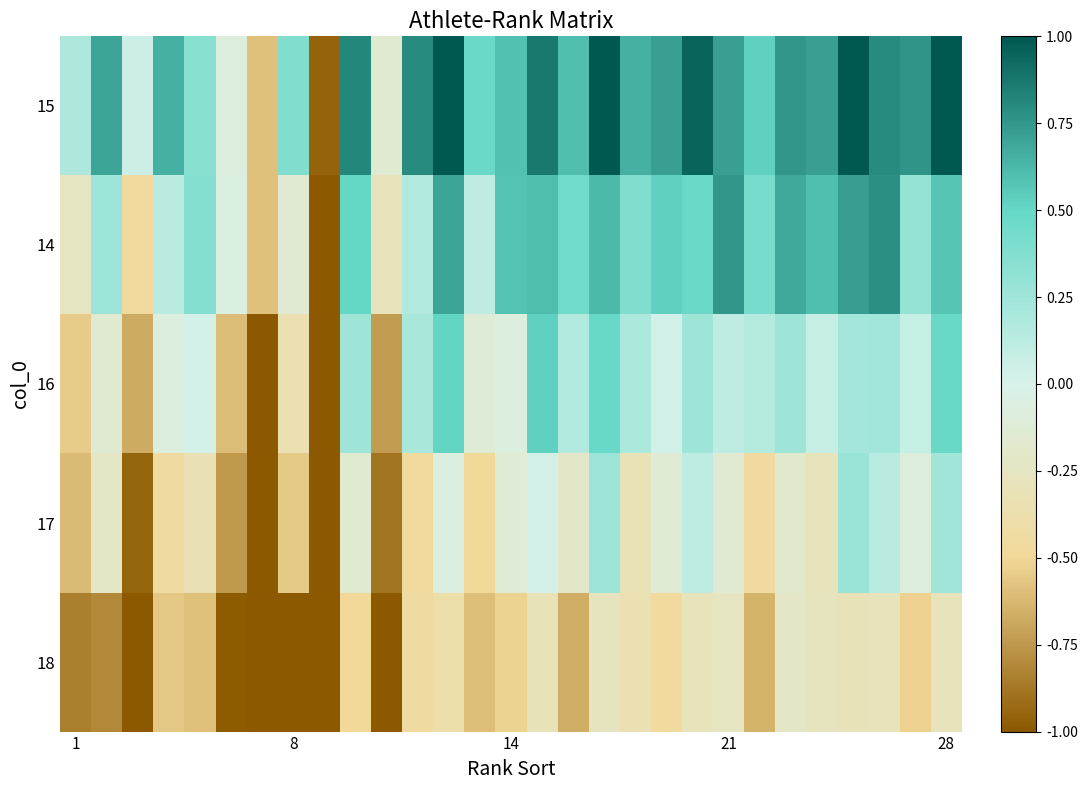

Reading left to right, transcribe all the data shown in this chart.

15: 0.2	0.7	0.1	0.7	0.3	-0.1	-0.6	0.4	-1.0	0.8	-0.1	0.8	1.0	0.5	0.6	0.9	0.6	1.0	0.7	0.7	1.0	0.7	0.5	0.8	0.7	1.0	0.8	0.8	1.0
14: -0.3	0.3	-0.5	0.1	0.4	-0.1	-0.6	-0.1	-1.0	0.5	-0.3	0.2	0.7	0.1	0.6	0.6	0.4	0.6	0.4	0.5	0.5	0.8	0.4	0.7	0.6	0.7	0.8	0.3	0.6
16: -0.6	-0.2	-0.7	-0.1	0.0	-0.6	-1.0	-0.3	-1.0	0.3	-0.7	0.2	0.5	-0.1	-0.1	0.5	0.2	0.5	0.2	0.0	0.3	0.1	0.2	0.3	0.1	0.2	0.2	0.1	0.5
17: -0.6	-0.2	-0.9	-0.4	-0.3	-0.7	-1.0	-0.6	-1.0	-0.2	-0.9	-0.5	-0.1	-0.5	-0.1	0.0	-0.2	0.3	-0.3	-0.1	0.1	-0.1	-0.5	-0.2	-0.3	0.3	0.1	-0.1	0.2
18: -0.8	-0.8	-1.0	-0.6	-0.6	-1.0	-1.0	-1.0	-1.0	-0.5	-1.0	-0.4	-0.4	-0.6	-0.5	-0.3	-0.7	-0.3	-0.3	-0.5	-0.3	-0.3	-0.6	-0.2	-0.3	-0.3	-0.3	-0.5	-0.3